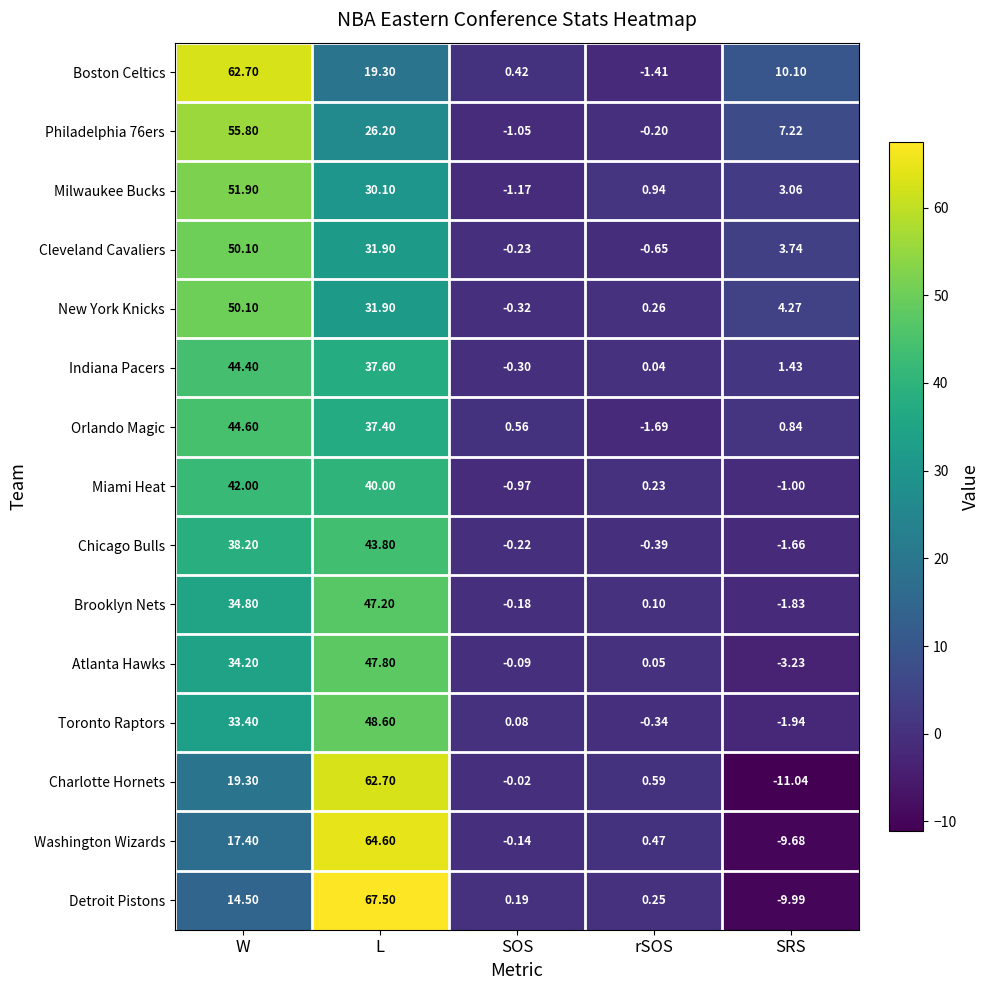

Which category has the highest value in the Indiana Pacers series?

W